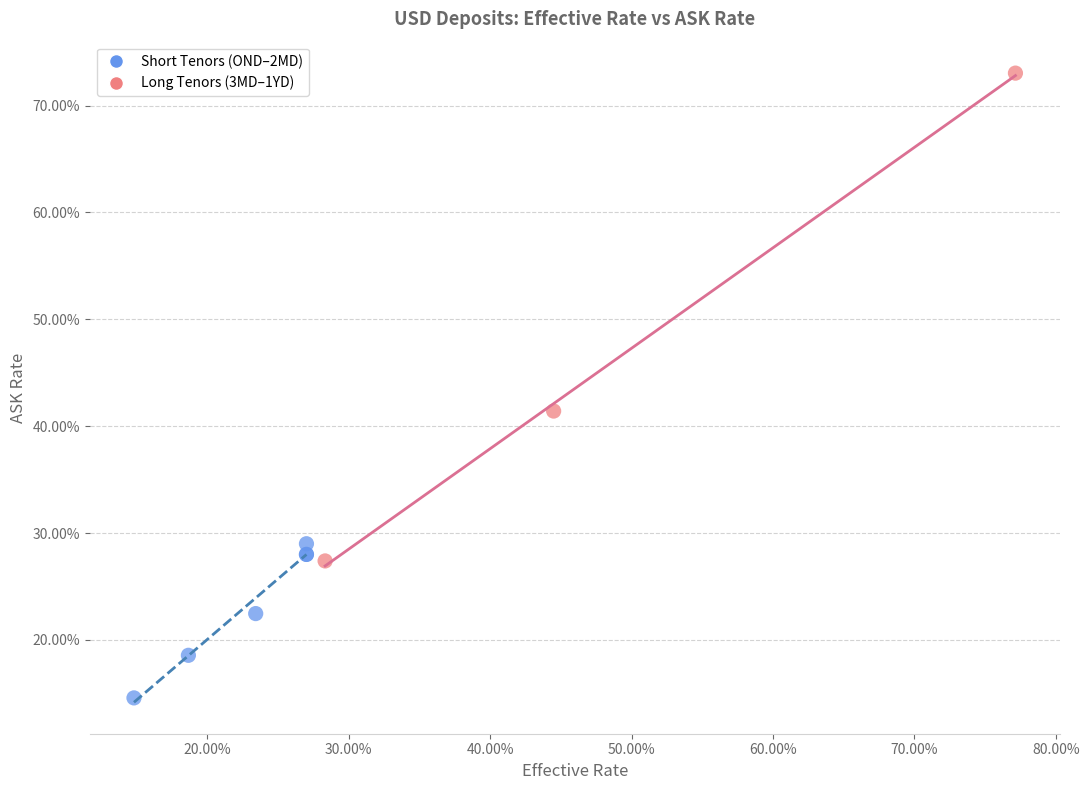

Which series has the largest Y range (max minus min)?

Long Tenors (3MD–1YD)